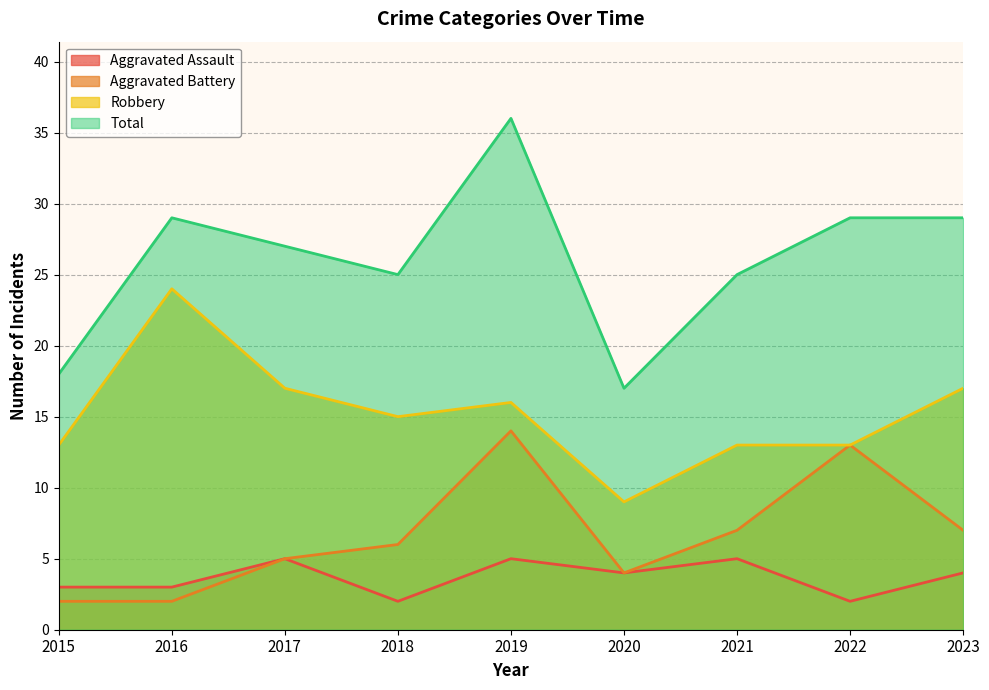

What are all the series names shown in the legend?

Aggravated Assault, Aggravated Battery, Robbery, Total